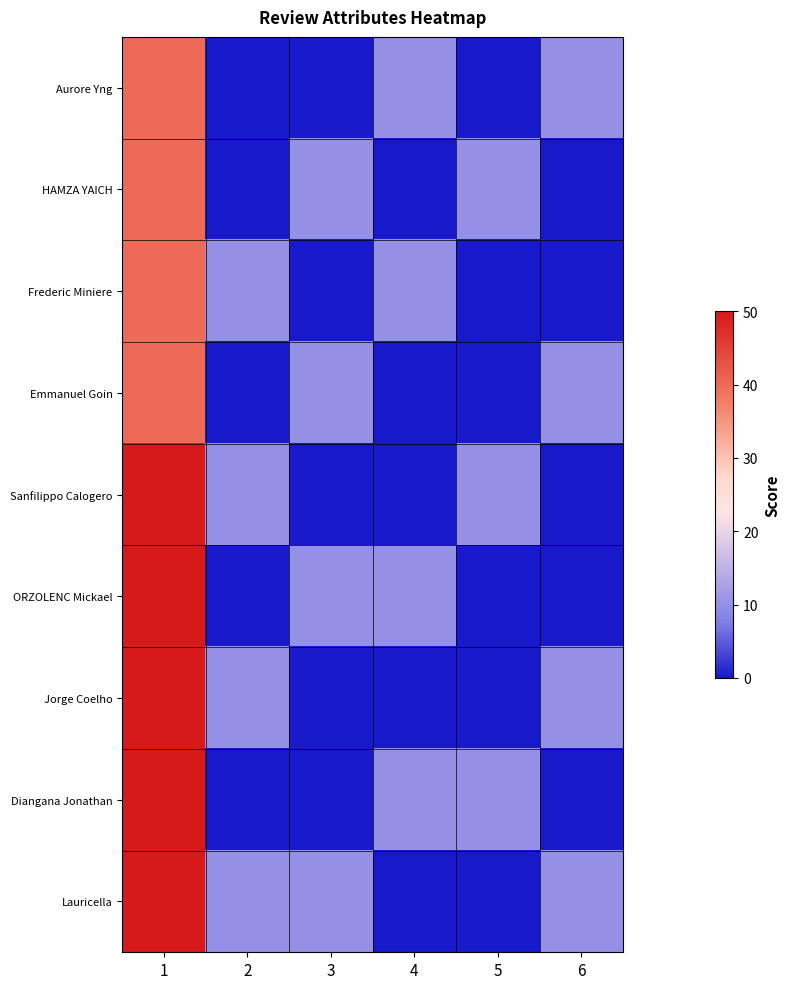

Reading left to right, list all the values displayed in this chart.

Aurore Yng: 1=40	2=0	3=0	4=10	5=0	6=10
HAMZA YAICH: 1=40	2=0	3=10	4=0	5=10	6=0
Frederic Miniere: 1=40	2=10	3=0	4=10	5=0	6=0
Emmanuel Goin: 1=40	2=0	3=10	4=0	5=0	6=10
Sanfilippo Calogero: 1=50	2=10	3=0	4=0	5=10	6=0
ORZOLENC Mickael: 1=50	2=0	3=10	4=10	5=0	6=0
Jorge Coelho: 1=50	2=10	3=0	4=0	5=0	6=10
Diangana Jonathan: 1=50	2=0	3=0	4=10	5=10	6=0
Lauricella: 1=50	2=10	3=10	4=0	5=0	6=10